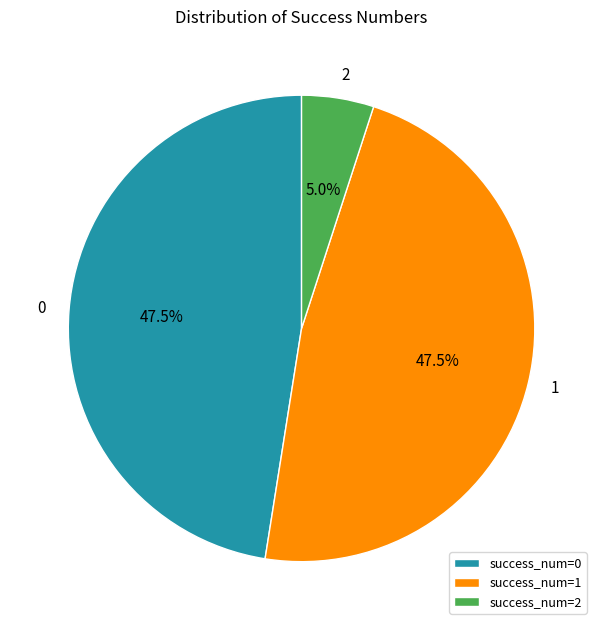

Combined, do 1 and 2 account for over 50%?

Yes